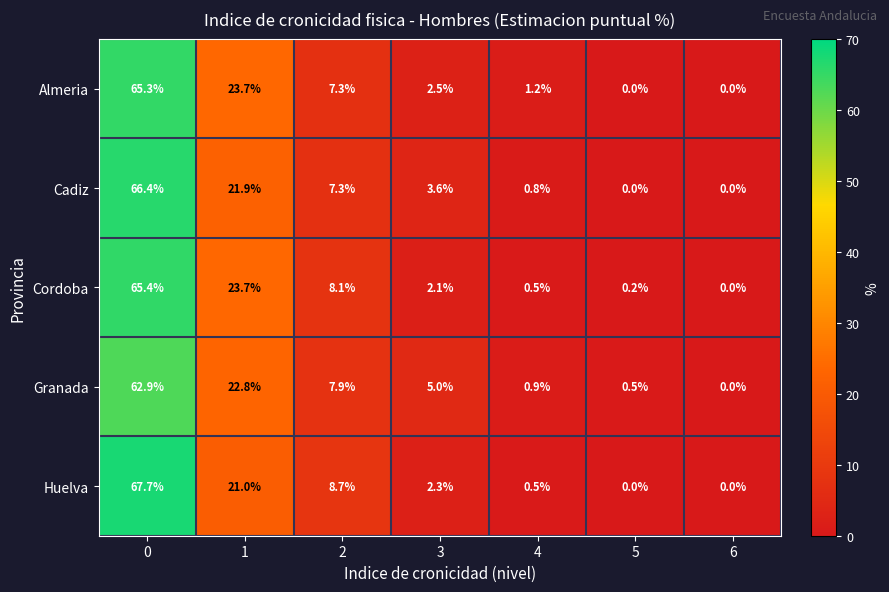

True or false: Granada has a value of 11.3 at 2.

False